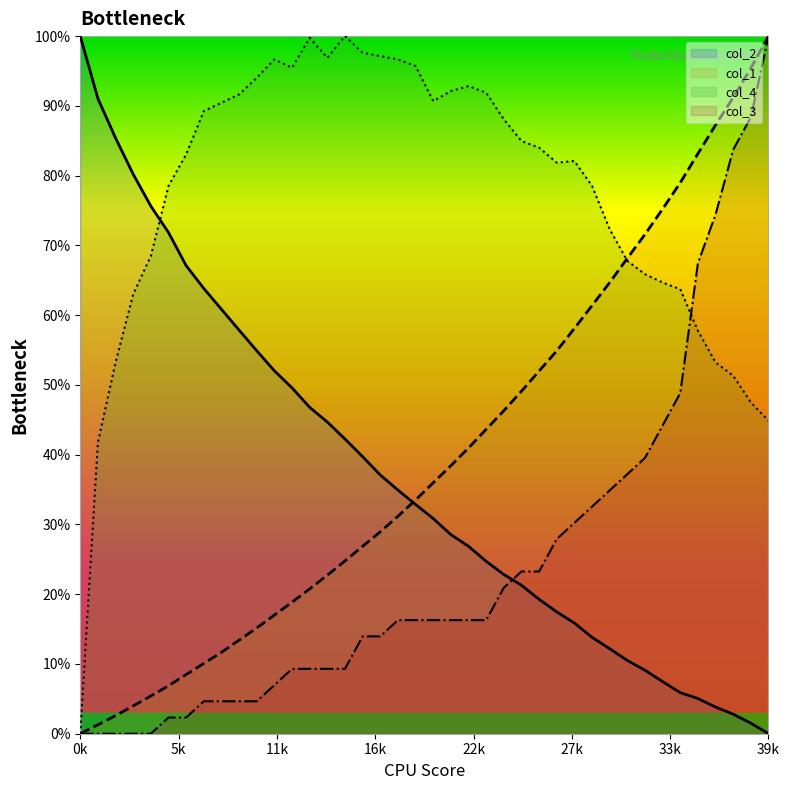

How many lines are shown in the chart?

4